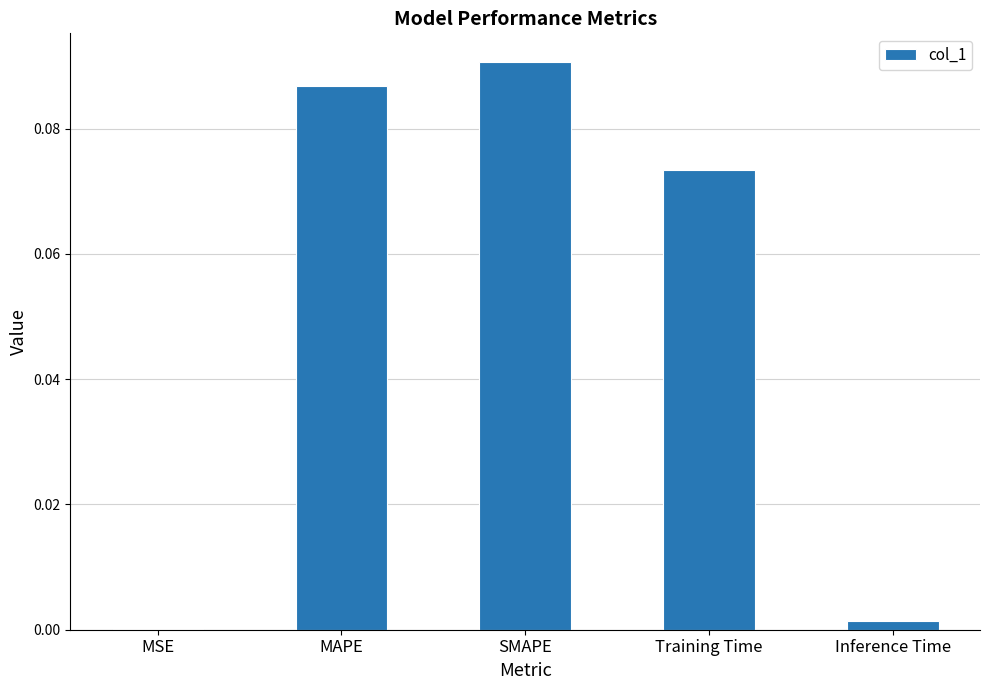

Which has a higher value, SMAPE or MAPE?

SMAPE